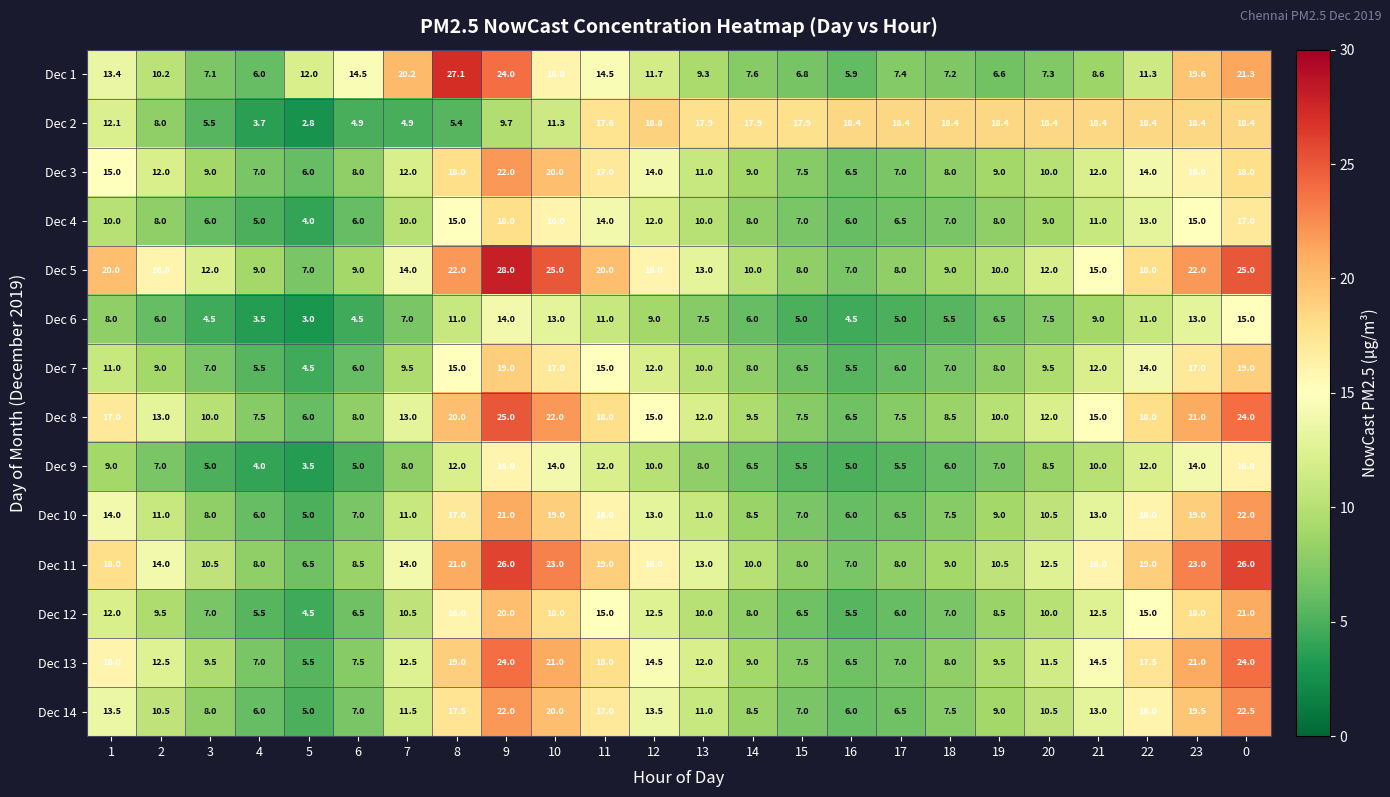

How many distinct data groups are displayed?

14